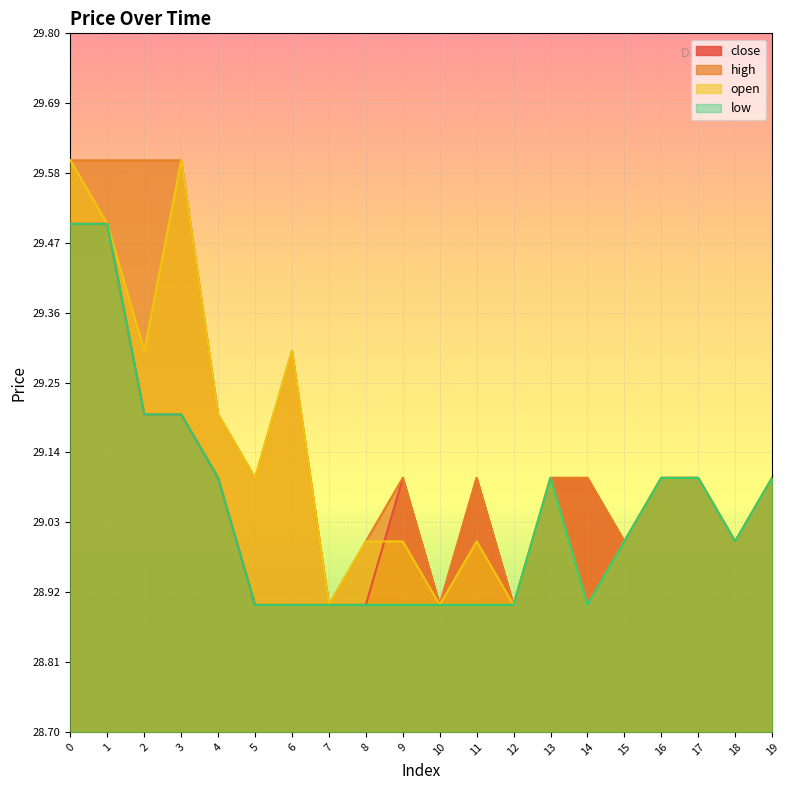

Which series changed the most between 7 and 11?

close